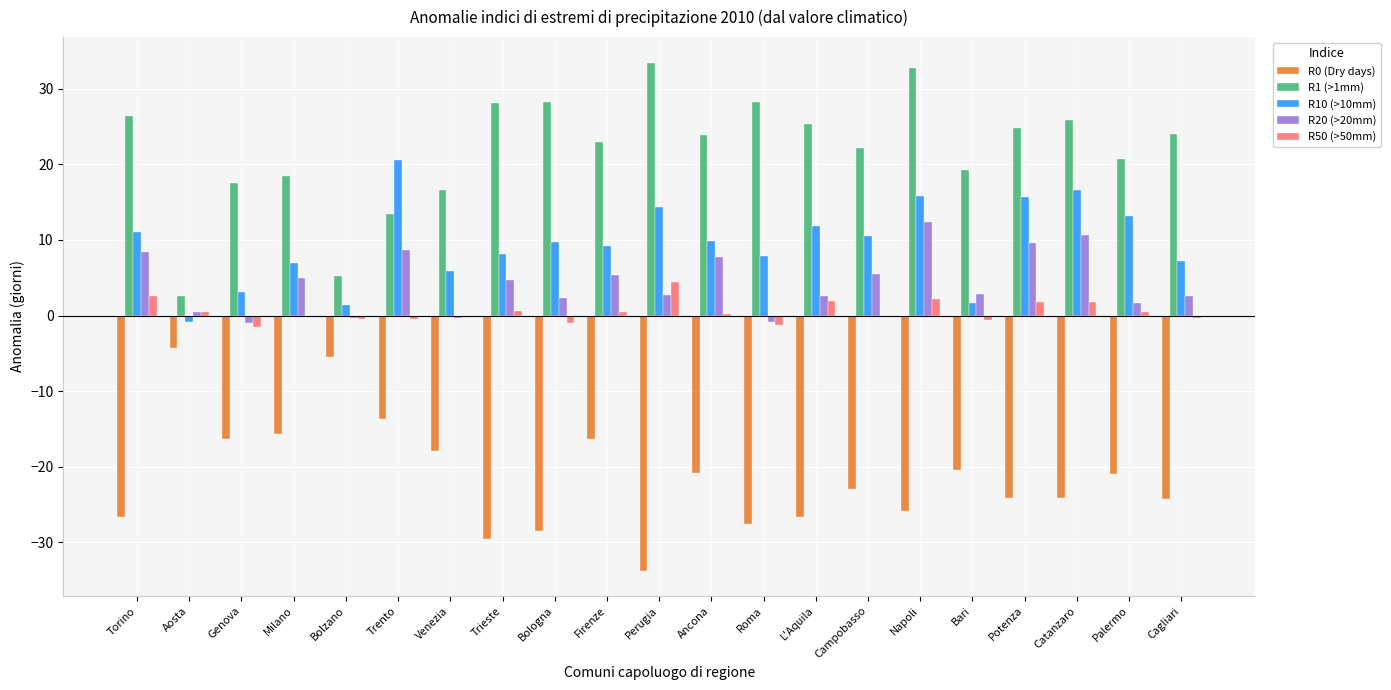

Is it true that R0 (Dry days) equals -36.6 at Roma?

False